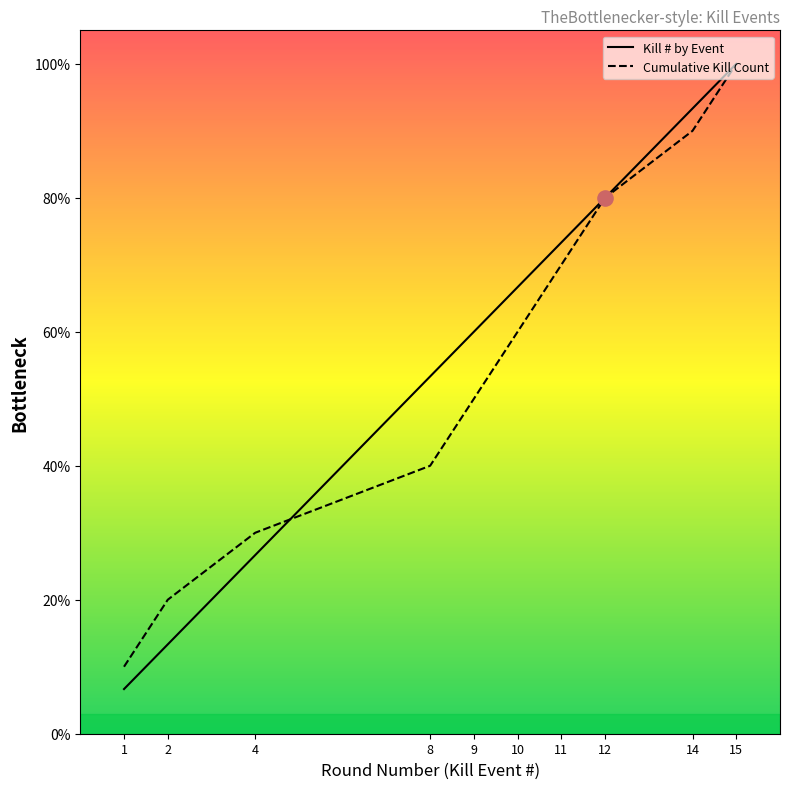

At which category is the sum across all series the highest?

15